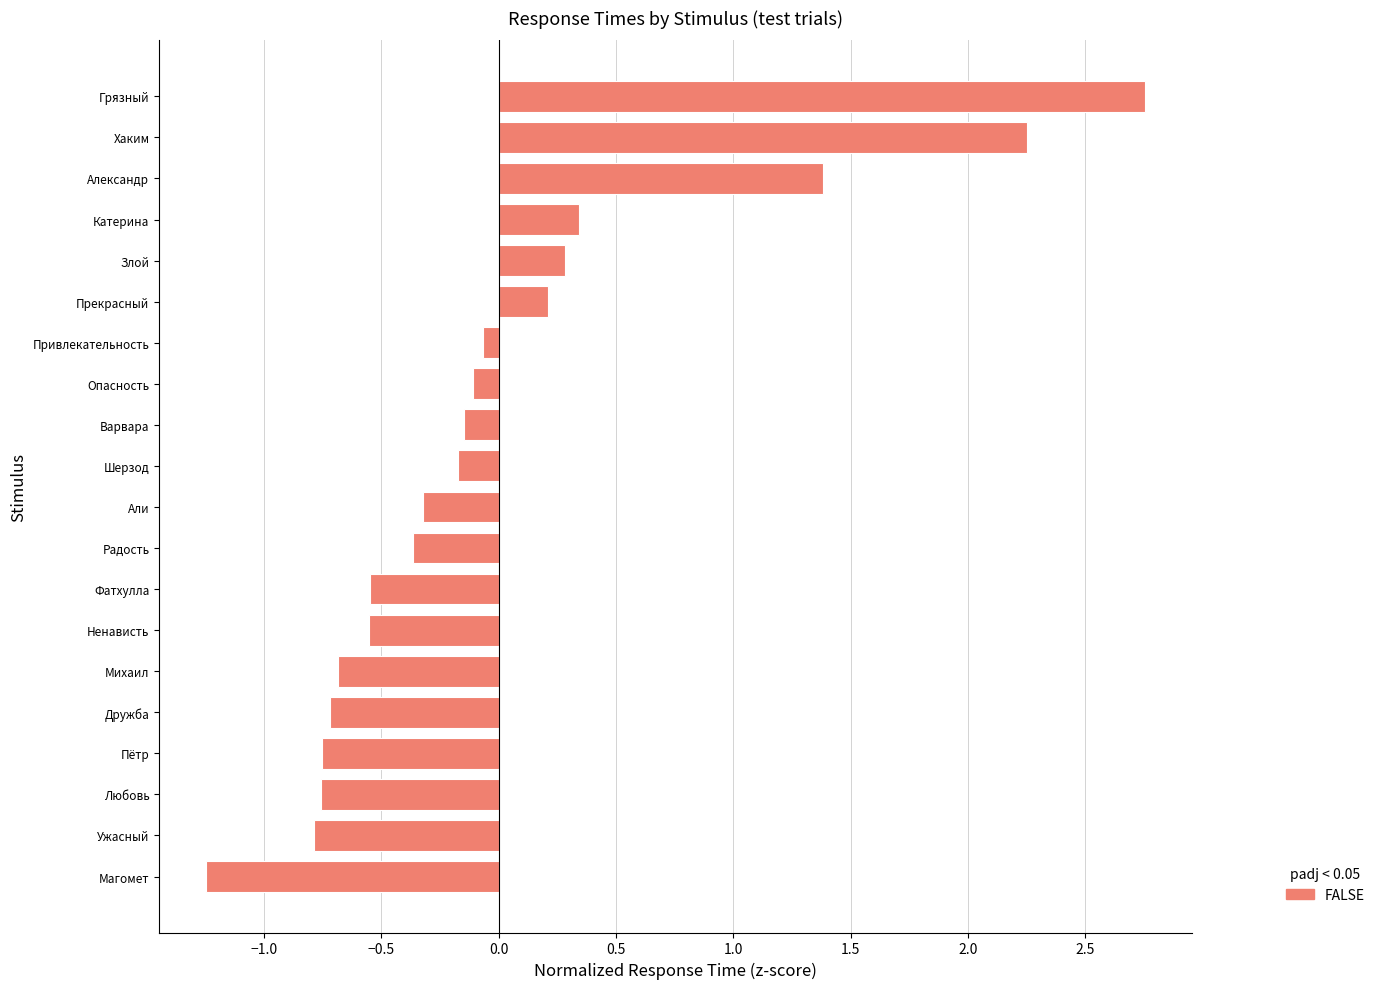

The chart shows a value of -0.3 at Любовь. True or false?

False